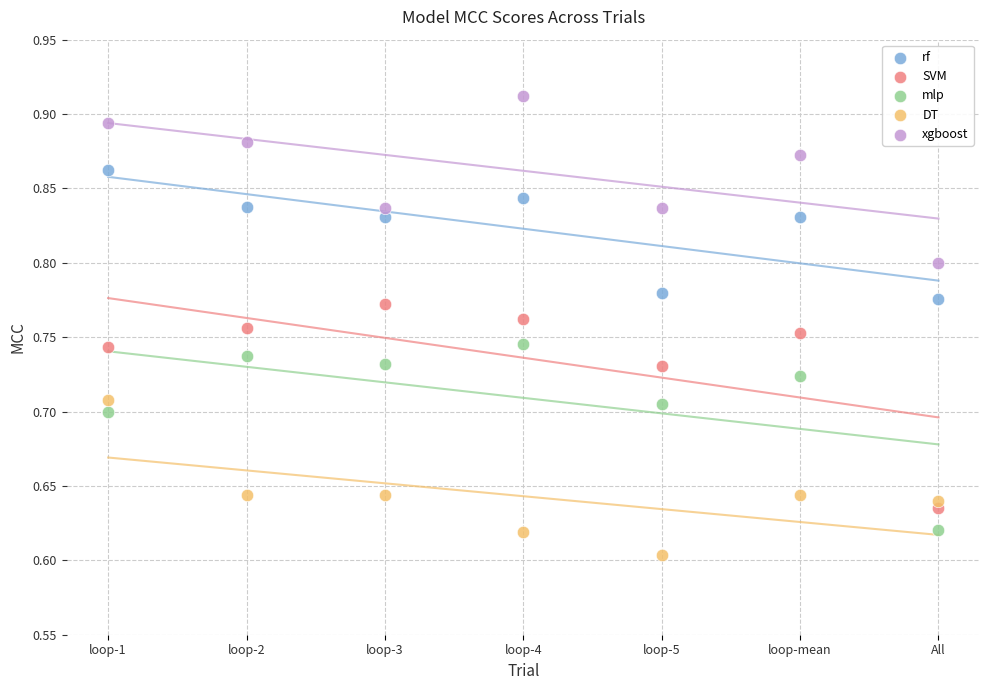

Across all data points, what is the range of Y values (max minus min)?

0.3